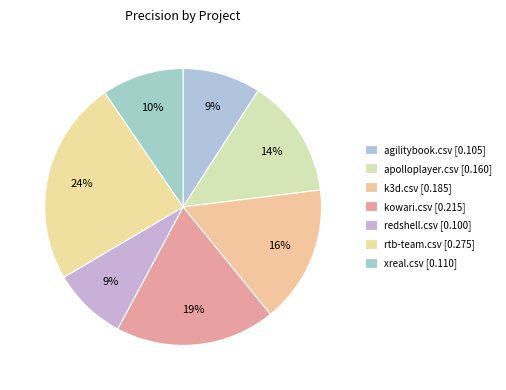

How many slices are in this pie chart?

7